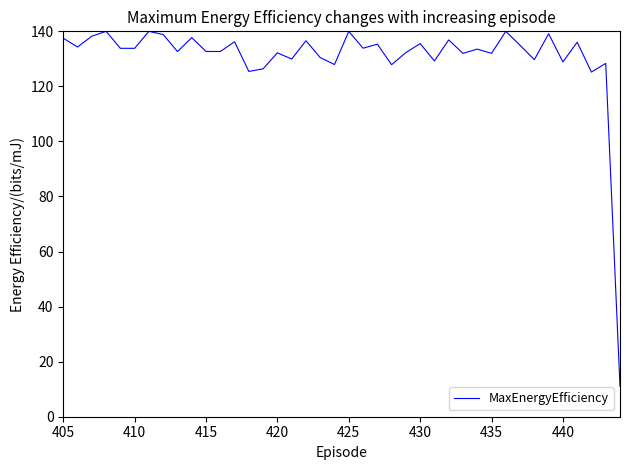

What is the difference between the maximum and minimum values?

129.0